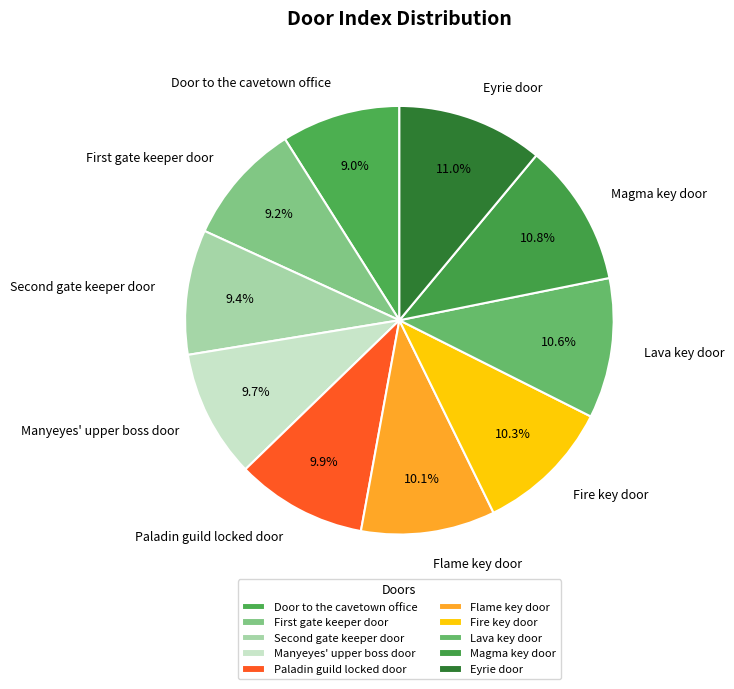

What percentage do Paladin guild locked door and Flame key door together represent?

20.0%